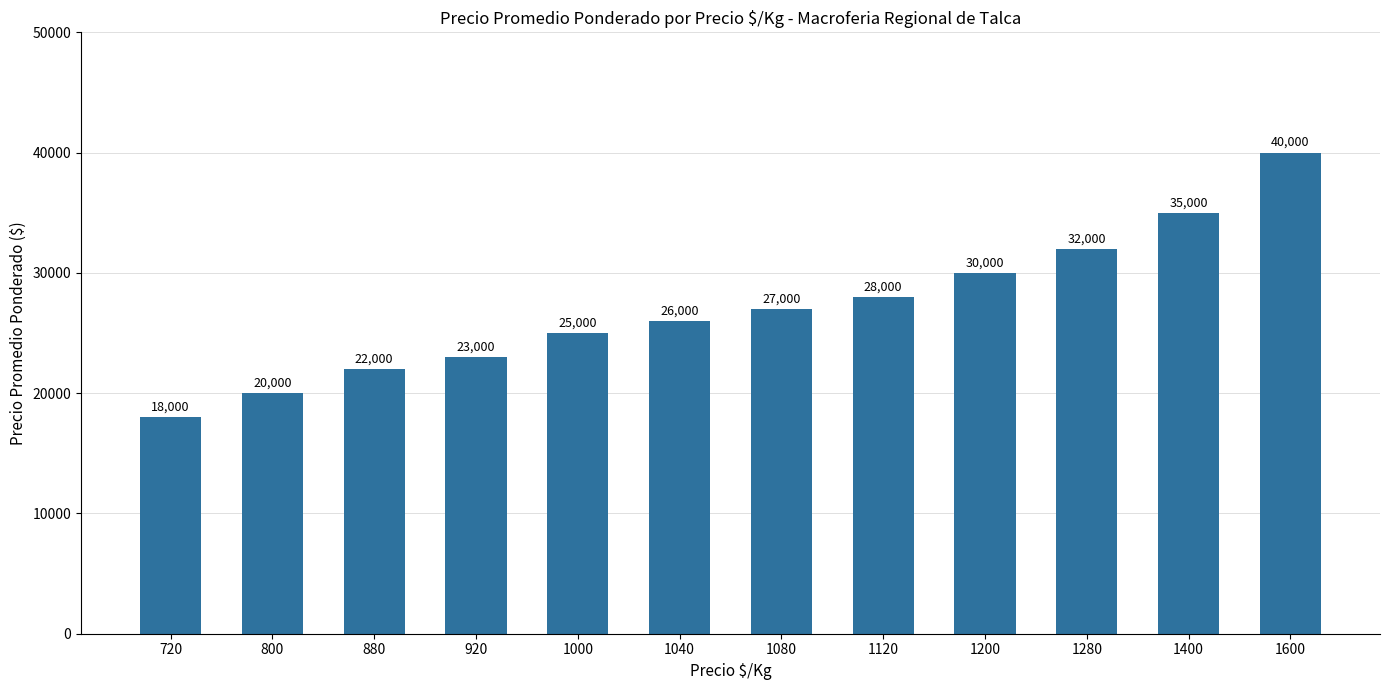

Count the number of data series in this chart.

1